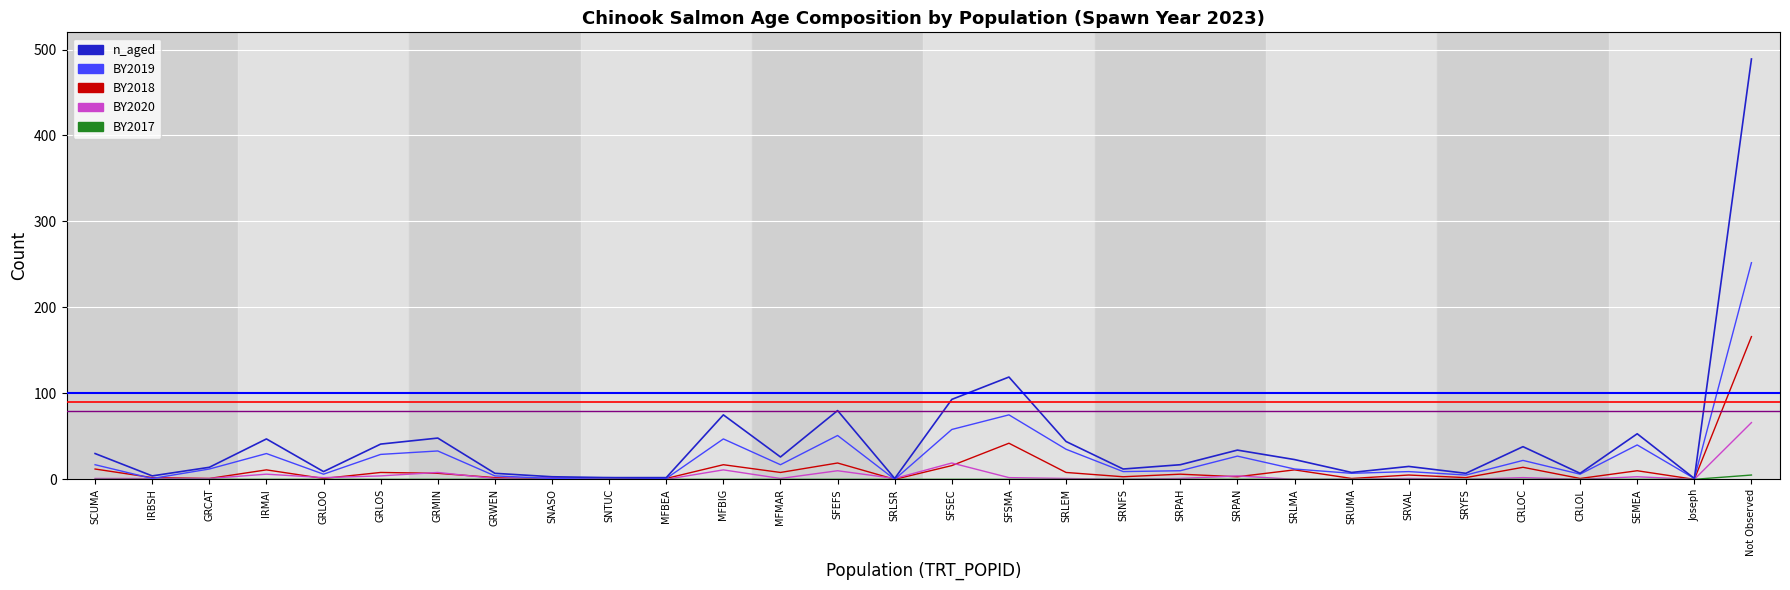

At which category does BY2018 reach its first local peak?

IRMAI